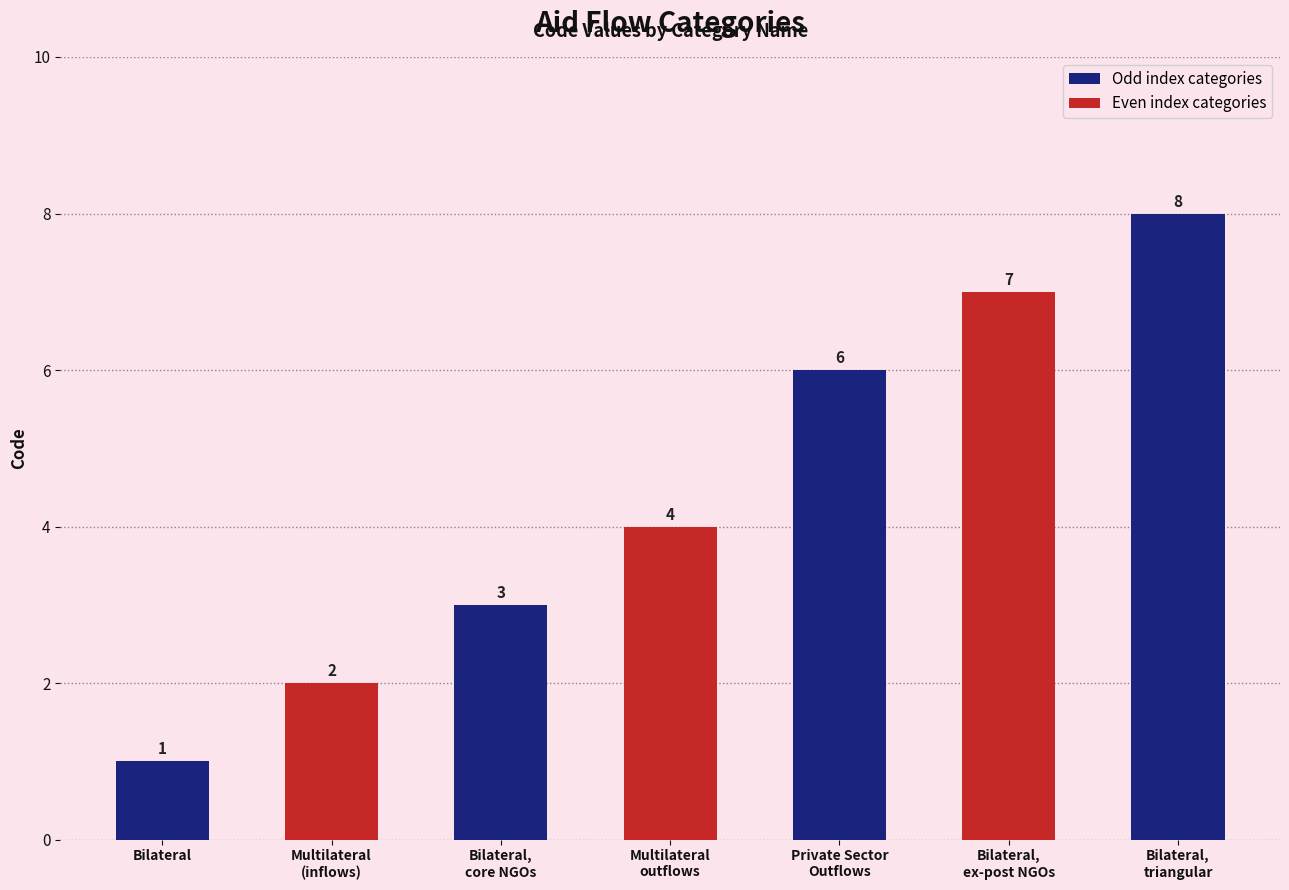

Which category has the highest value across all series?

Bilateral,
triangular